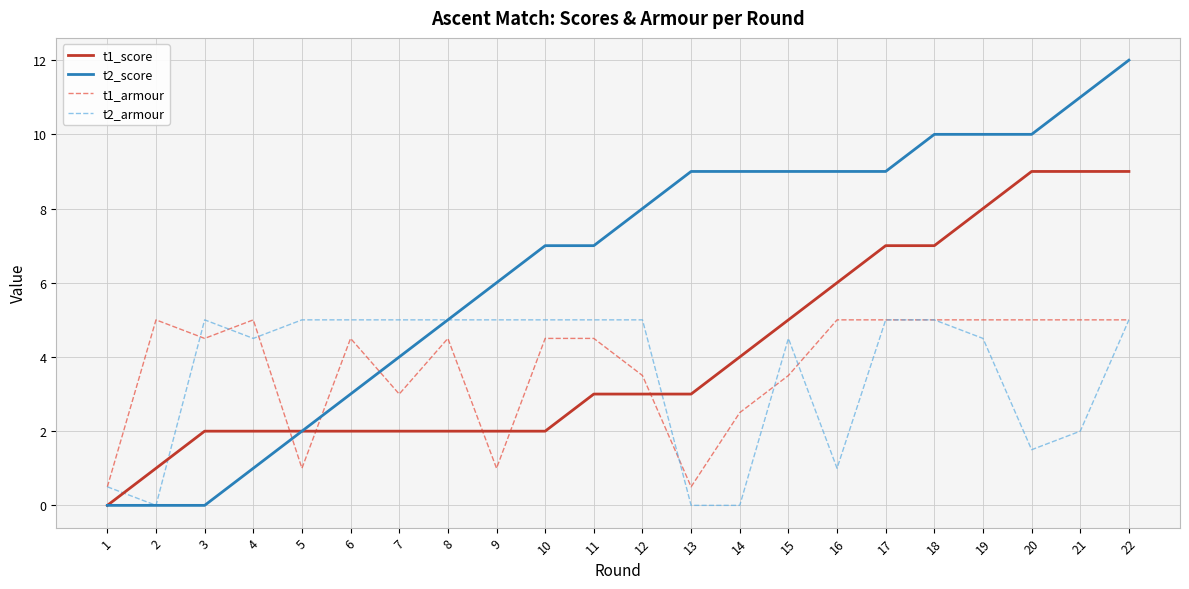

Reading right to left, extract all data points from this chart.

t1_score: 22=9.0	21=9.0	20=9.0	19=8.0	18=7.0	17=7.0	16=6.0	15=5.0	14=4.0	13=3.0	12=3.0	11=3.0	10=2.0	9=2.0	8=2.0	7=2.0	6=2.0	5=2.0	4=2.0	3=2.0	2=1.0	1=0.0
t2_score: 22=12.0	21=11.0	20=10.0	19=10.0	18=10.0	17=9.0	16=9.0	15=9.0	14=9.0	13=9.0	12=8.0	11=7.0	10=7.0	9=6.0	8=5.0	7=4.0	6=3.0	5=2.0	4=1.0	3=0.0	2=0.0	1=0.0
t1_armour: 22=5.0	21=5.0	20=5.0	19=5.0	18=5.0	17=5.0	16=5.0	15=3.5	14=2.5	13=0.5	12=3.5	11=4.5	10=4.5	9=1.0	8=4.5	7=3.0	6=4.5	5=1.0	4=5.0	3=4.5	2=5.0	1=0.5
t2_armour: 22=5.0	21=2.0	20=1.5	19=4.5	18=5.0	17=5.0	16=1.0	15=4.5	14=0.0	13=0.0	12=5.0	11=5.0	10=5.0	9=5.0	8=5.0	7=5.0	6=5.0	5=5.0	4=4.5	3=5.0	2=0.0	1=0.5